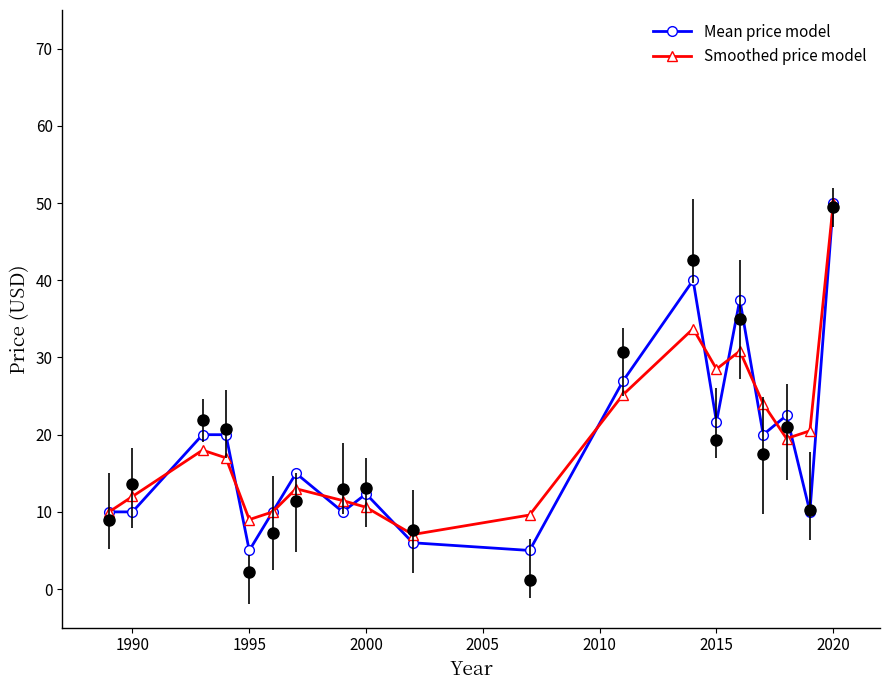

True or false: Smoothed price model and Mean price model intersect in this chart.

True